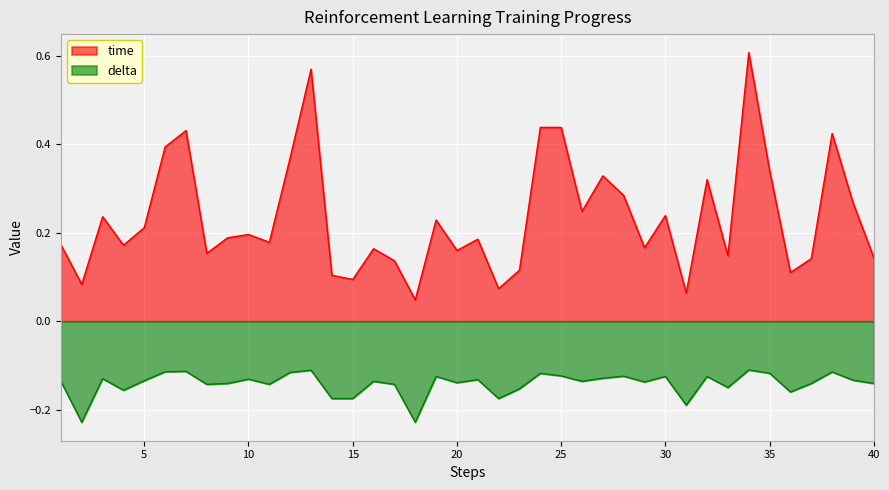

What is the spread (max minus min) of values at 9?

0.3